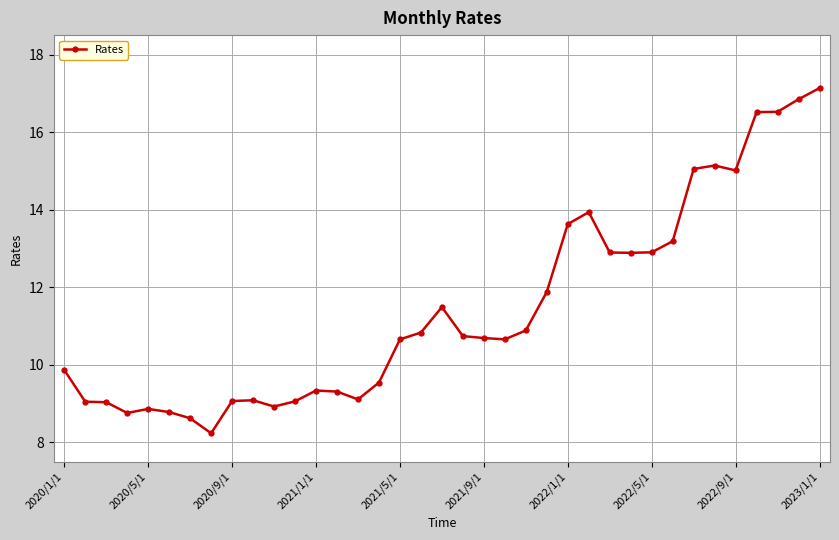

What is the difference between the maximum and minimum values?

8.9